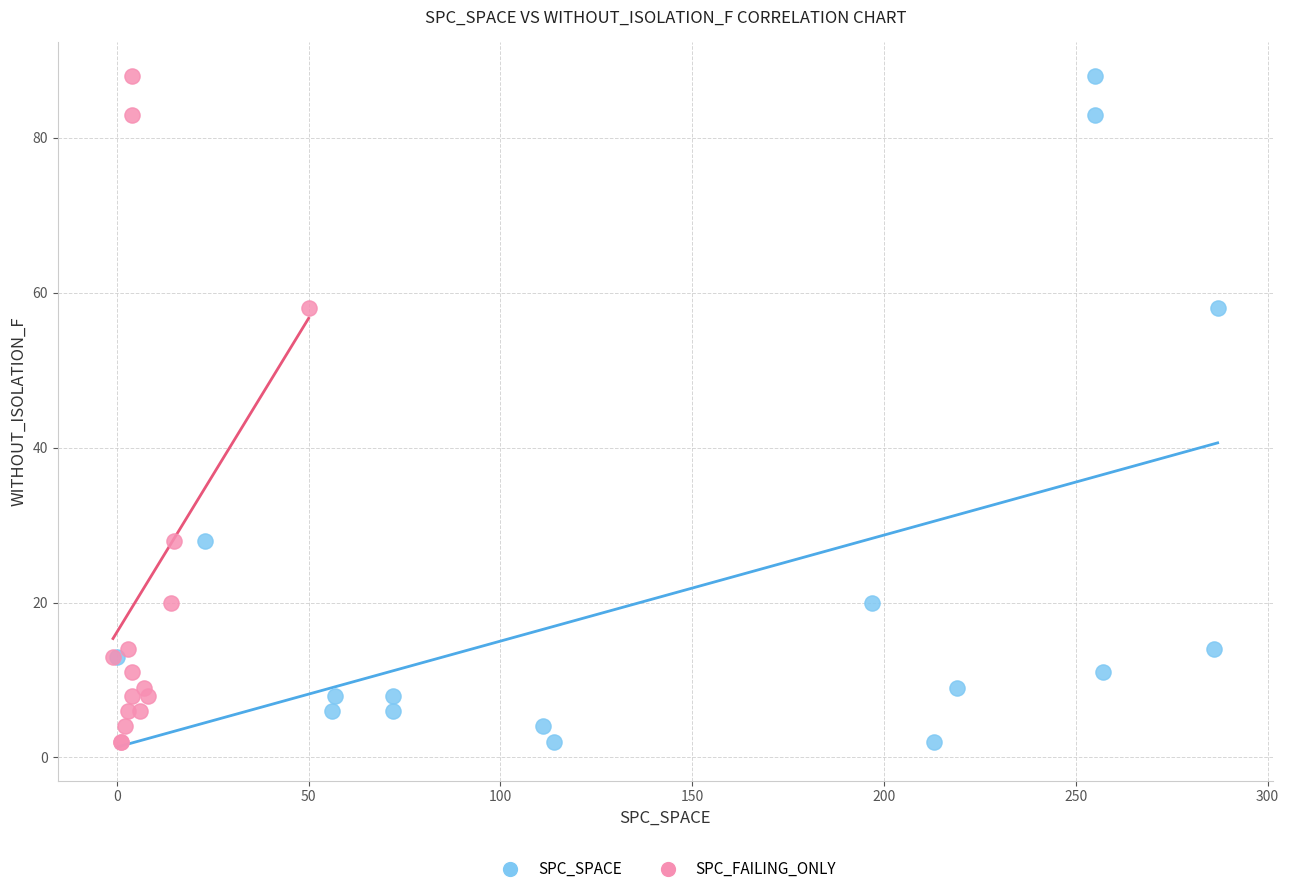

What are all the series names shown in the legend?

SPC_SPACE, SPC_FAILING_ONLY